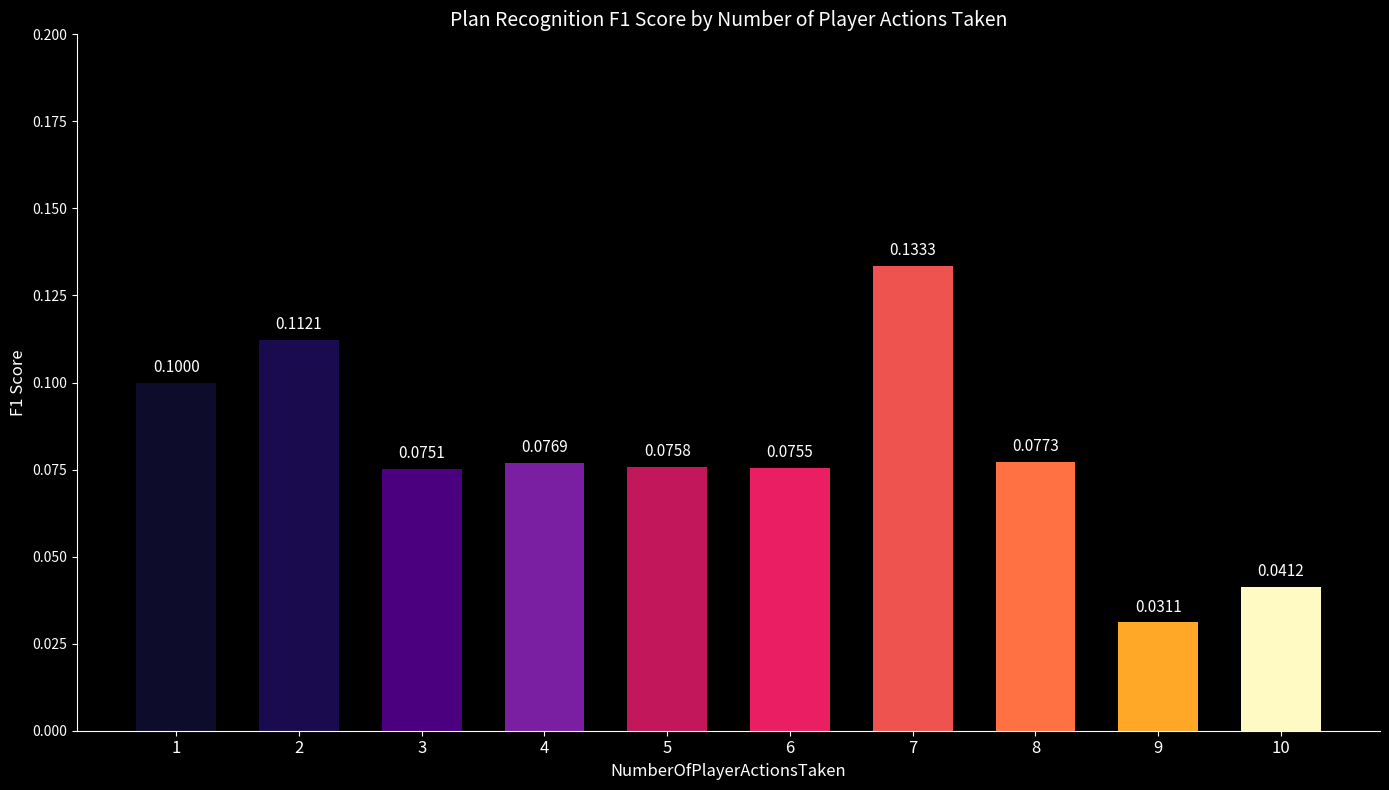

Rank the categories by value from lowest to highest.

9, 10, 3, 6, 5, 4, 8, 1, 2, 7